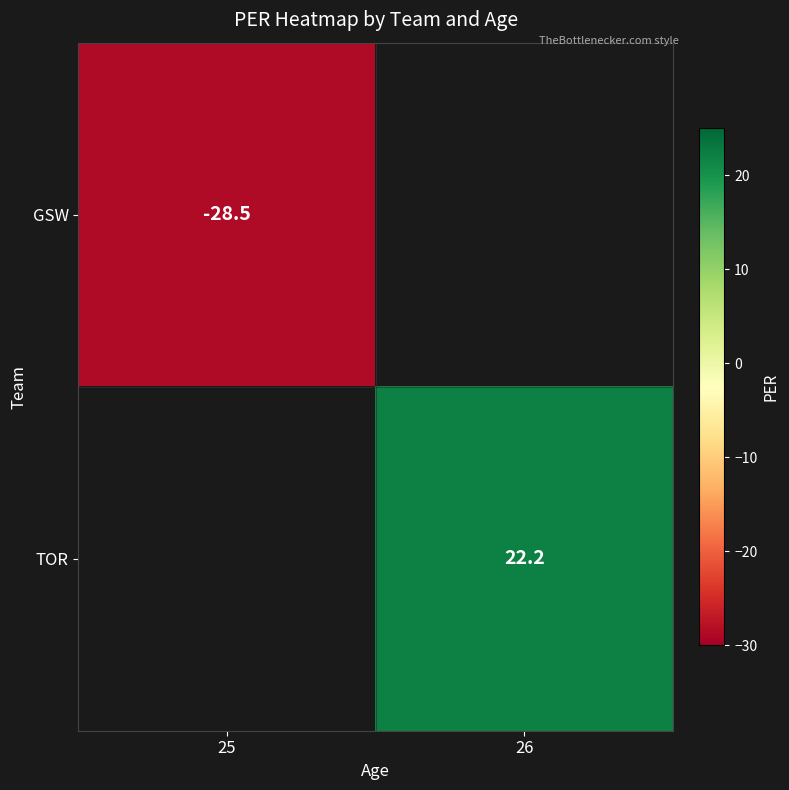

The value of GSW at 25 is -28.5. True or false?

True